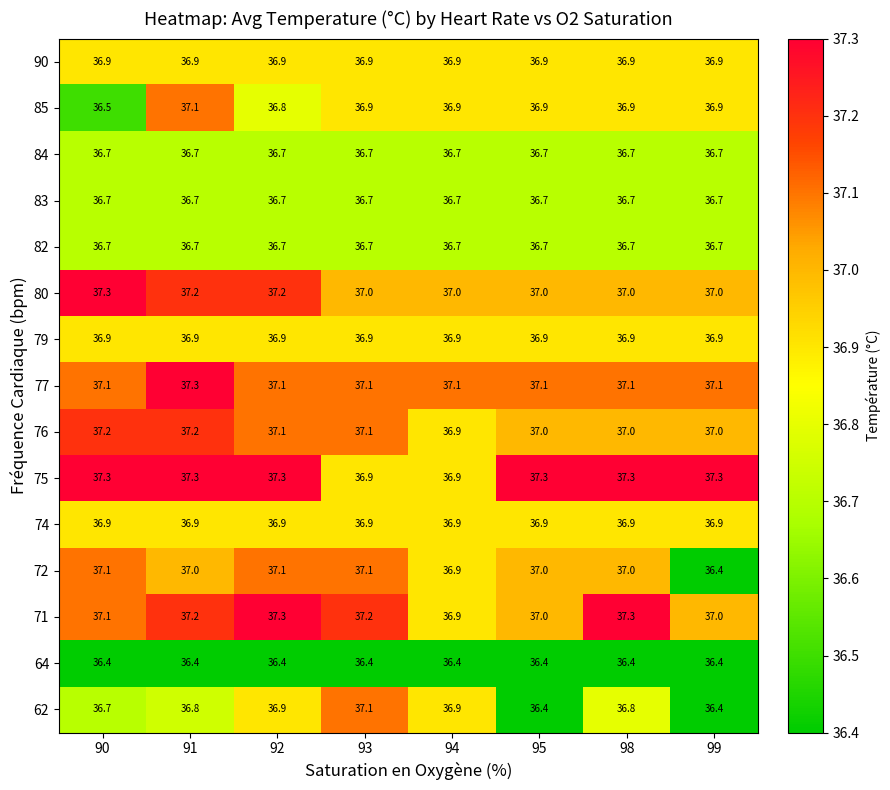

The value of 79 at 99 is 55.0. True or false?

False